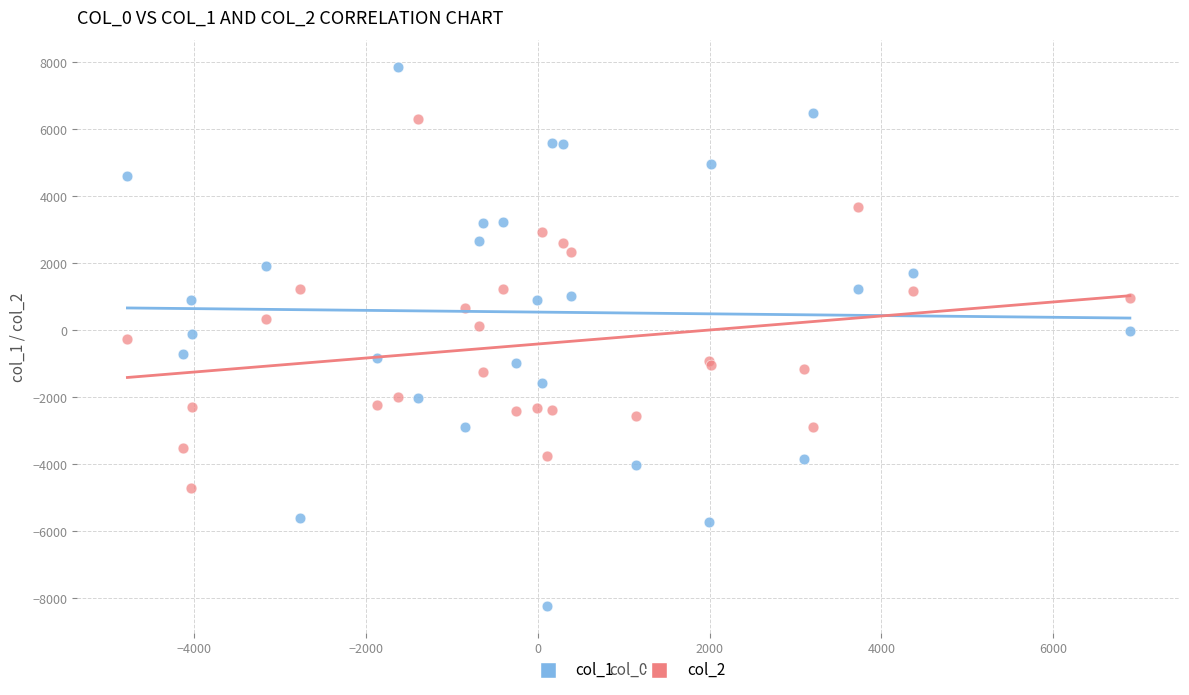

Which series has the largest Y range (max minus min)?

col_1